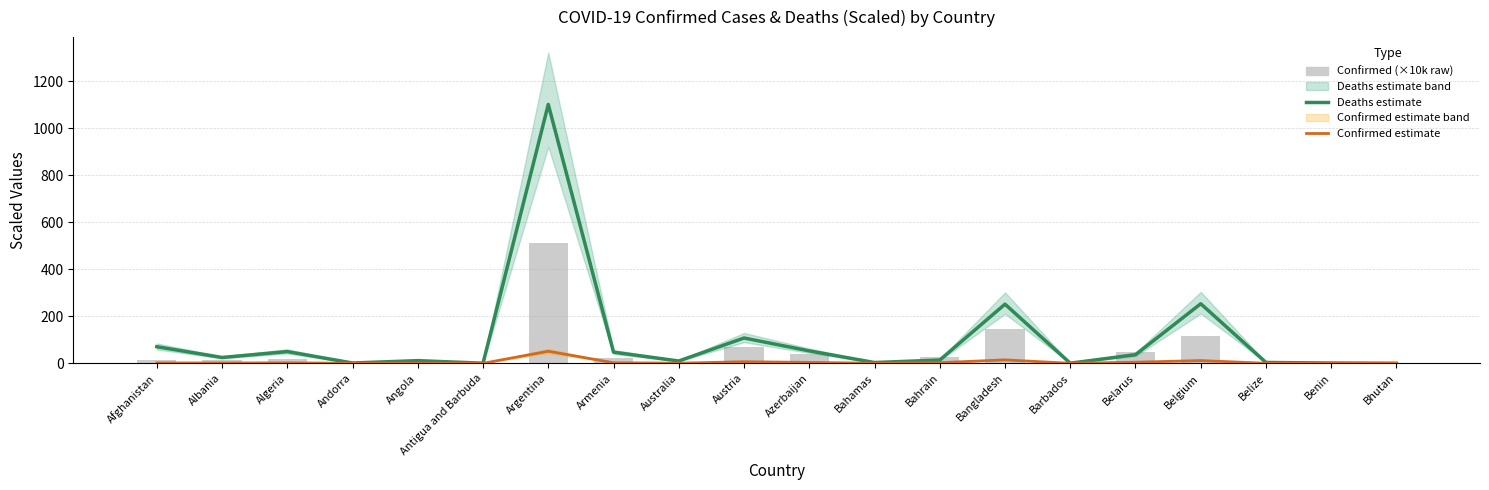

True or false: Deaths estimate has a value of 44.2 at Austria.

False